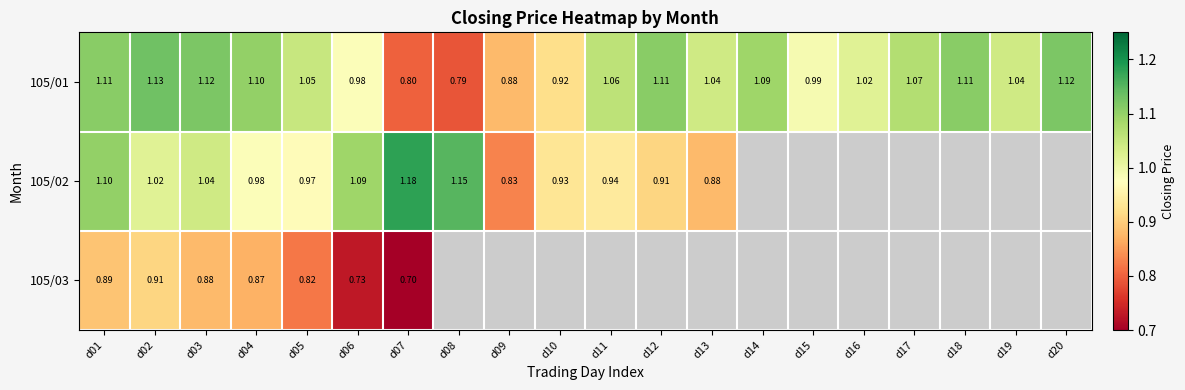

Between d17 and d11, which is larger?

d17